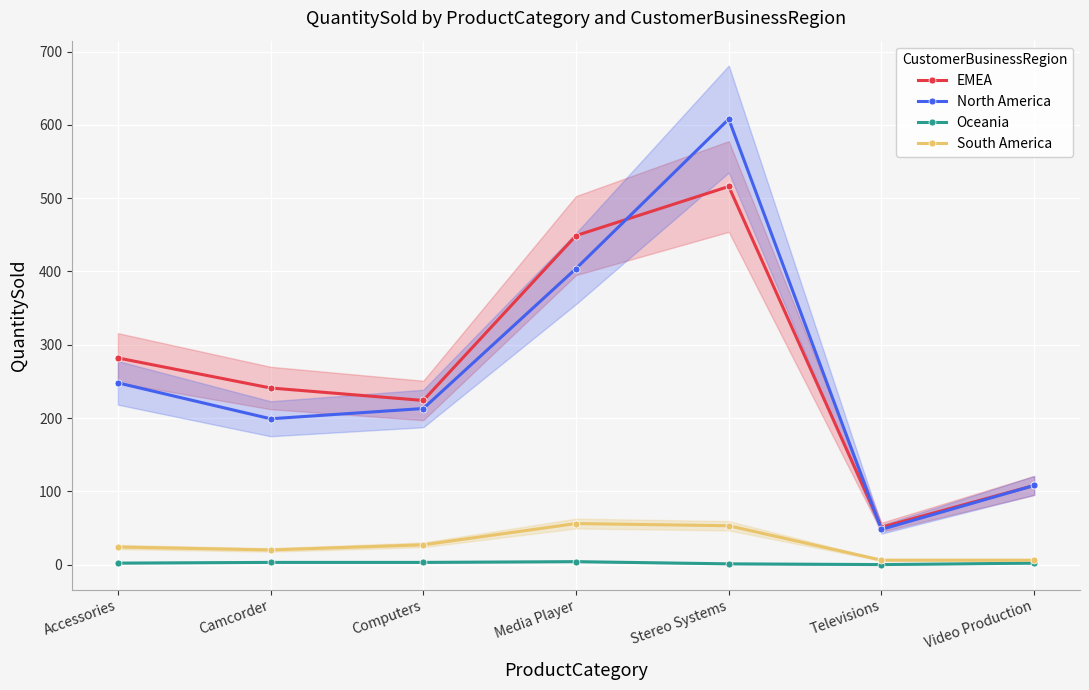

Is the value of North America at Media Player greater than the value of EMEA at Televisions?

Yes